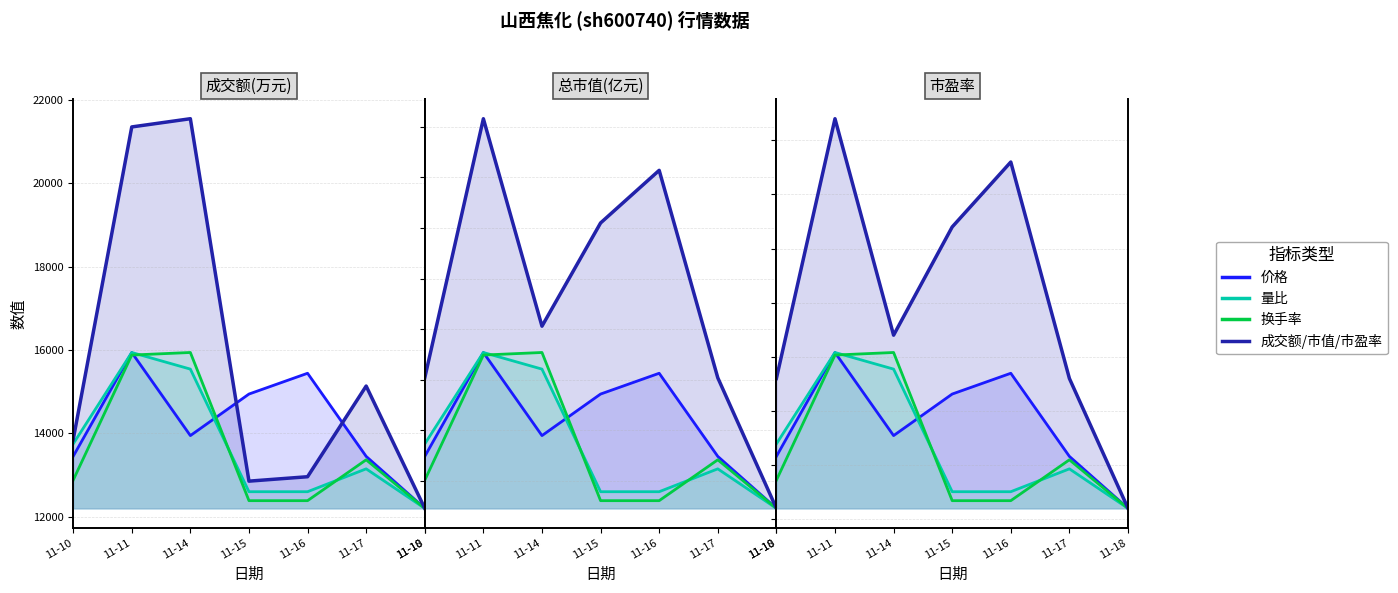

Is it true that 成交额(万元) equals 17061.2 at 11-18?

False